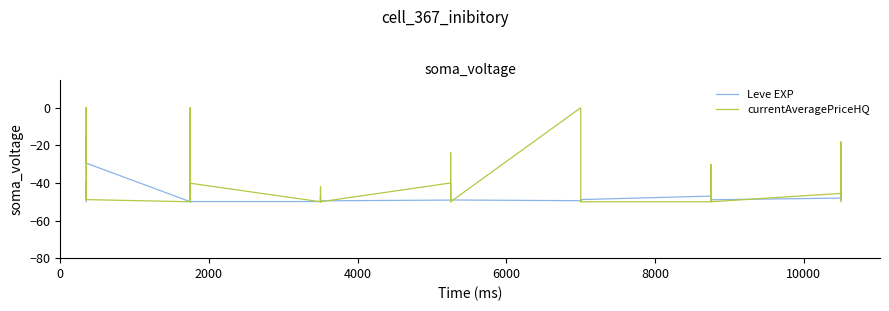

Does the chart have visible grid lines?

No